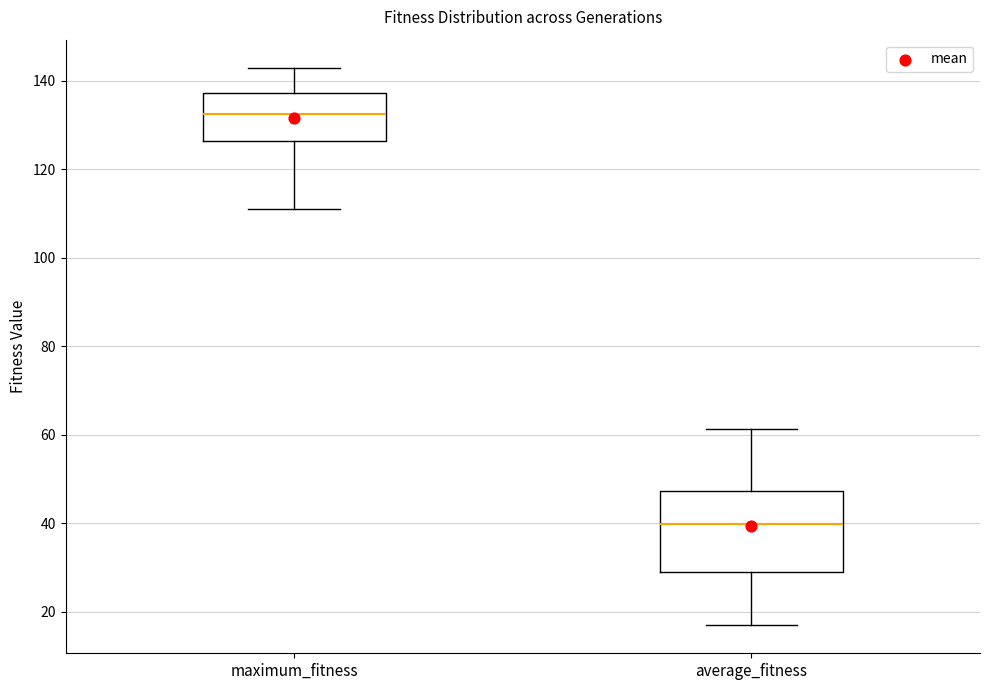

Reading left to right, read every box against the y-axis: the position of its median line, the range the box covers, and the ends of its whiskers. The values are not printed on the chart, so give them approximately, as read against the axis.

maximum_fitness: median 132, box 126 to 138, whiskers 112 to 144
average_fitness: median 40, box 28 to 48, whiskers 16 to 62